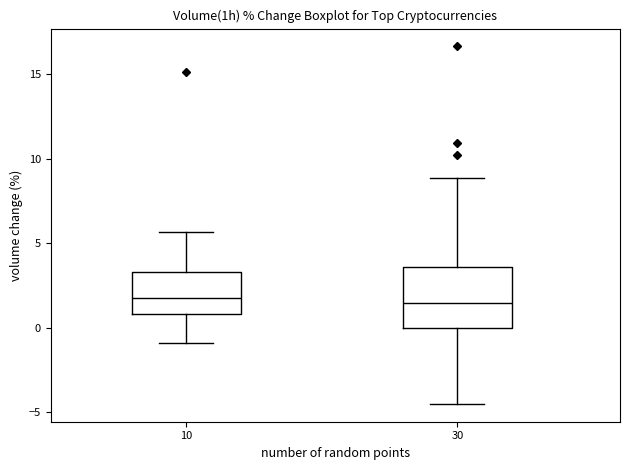

Reading left to right, transcribe this box plot: for each box, give where its median line is, the range the box spans, and where its two whiskers end, as read against the y-axis. The values are not printed on the chart, so give them approximately, as read against the axis.

10: median 2.0, box 1.0 to 3.5, whiskers -1.0 to 5.5
30: median 1.5, box 0.0 to 3.5, whiskers -4.5 to 9.0